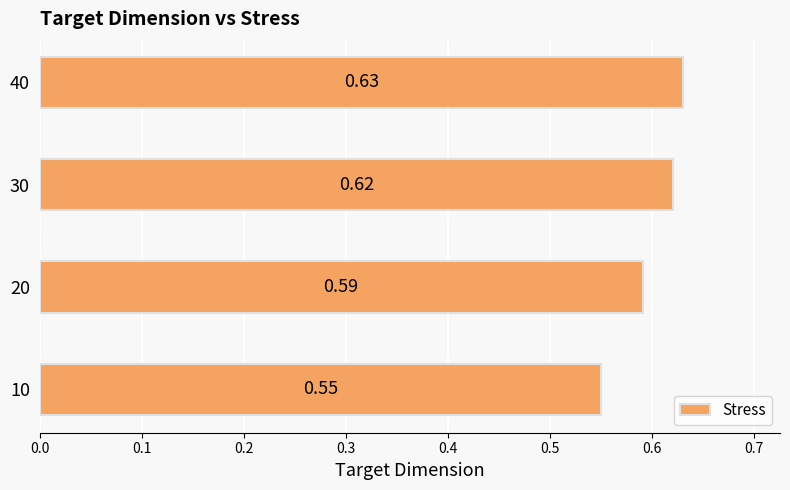

Rank the categories by value from lowest to highest.

10, 20, 30, 40